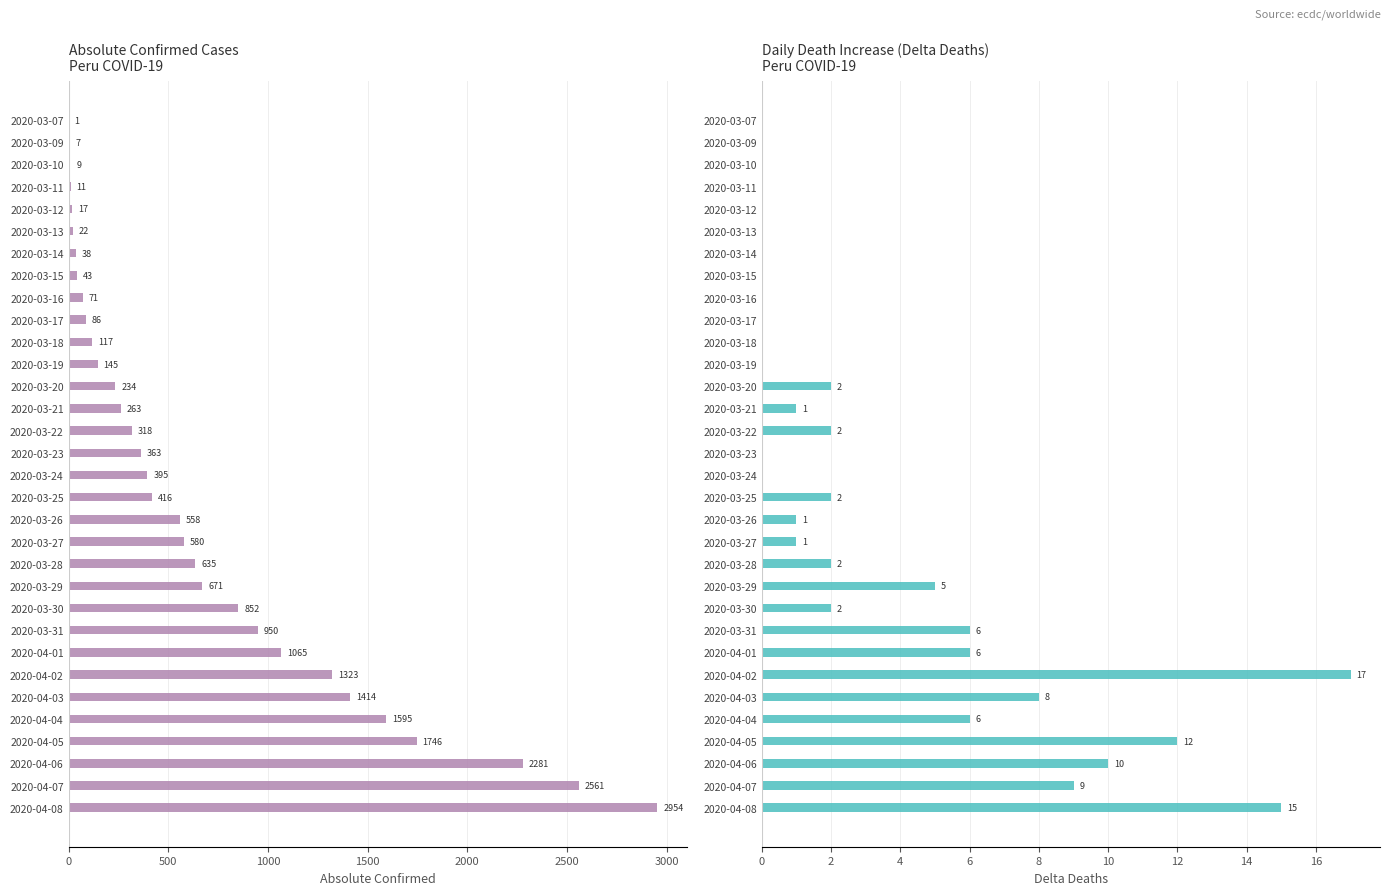

Between 3000 and 3500, which series saw the biggest shift?

absolute_confirmed